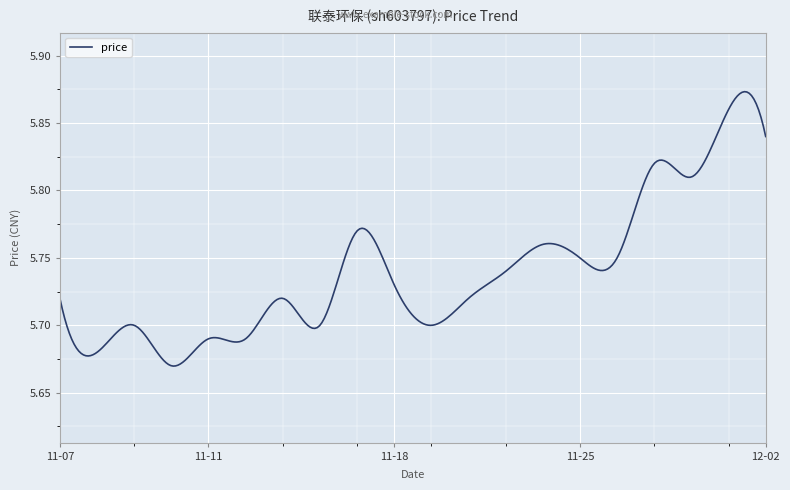

List the labels in order of value, smallest first.

2022-11-10, 2022-11-08, 2022-11-11, 2022-11-14, 2022-11-09, 2022-11-16, 2022-11-21, 2022-11-07, 2022-11-15, 2022-11-22, 2022-11-18, 2022-11-23, 2022-11-25, 2022-11-28, 2022-11-24, 2022-11-17, 2022-11-30, 2022-11-29, 2022-12-02, 2022-12-01